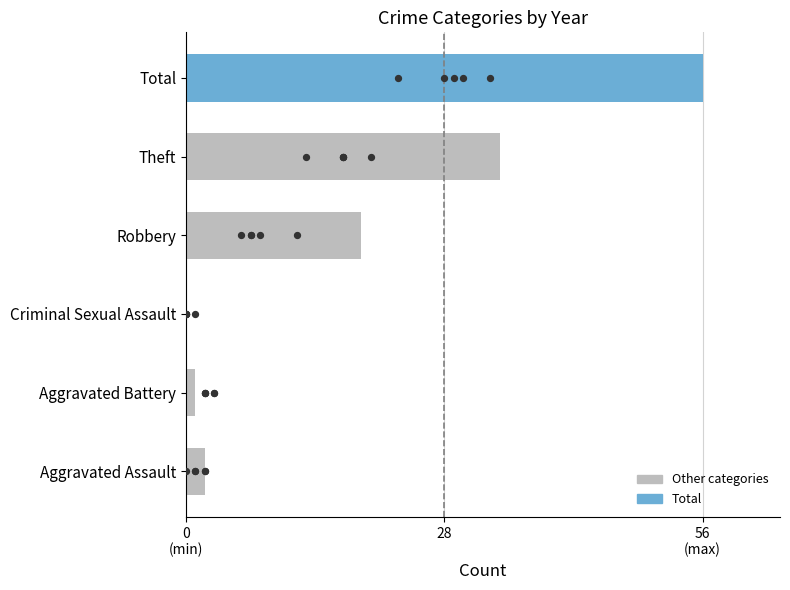

Is the value of 2017 at Criminal Sexual Assault greater than the value of 2016 at Aggravated Battery?

No